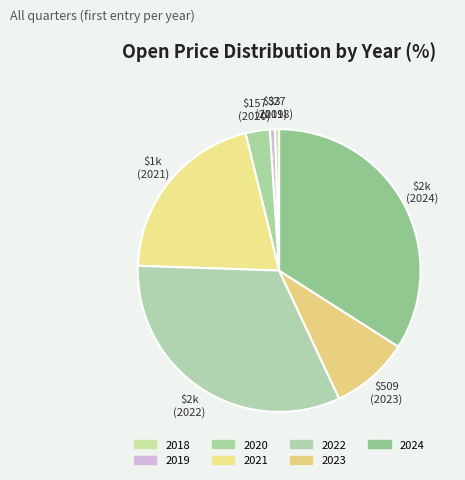

Does 2021 represent more than half of the total?

No